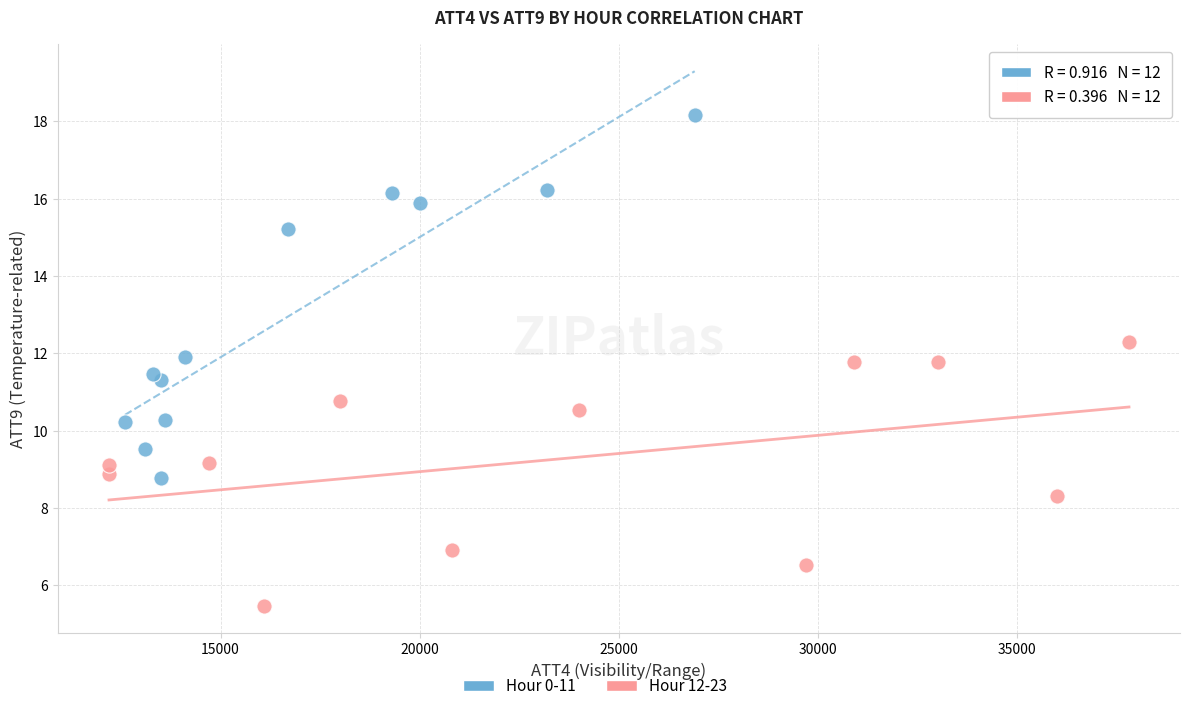

Which series contains the lowest Y value?

Hour 12-23